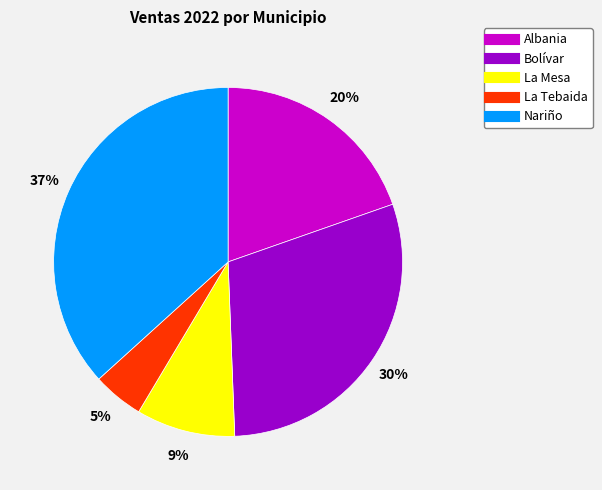

Is it true that Albania is 20% of the pie?

True